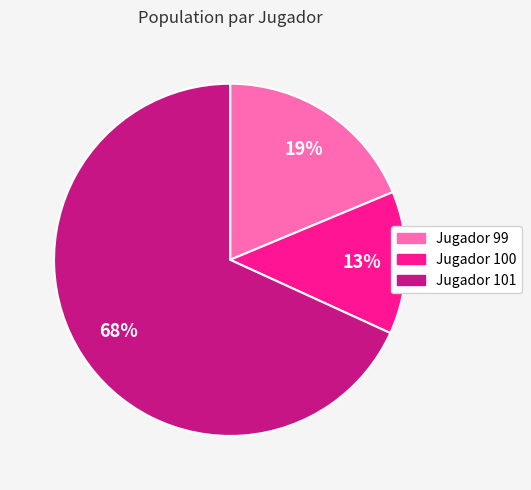

Is there any slice that represents more than half of the pie?

Yes